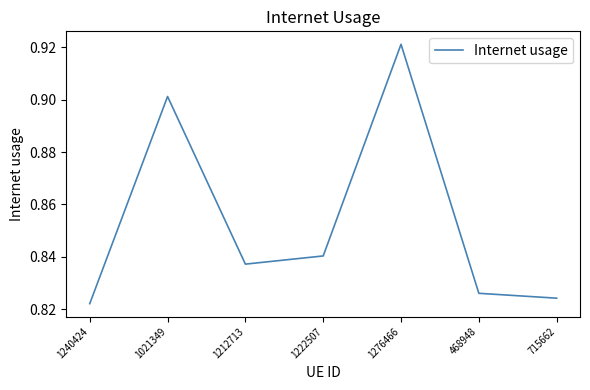

Count the values in the range 0 to 1.

7